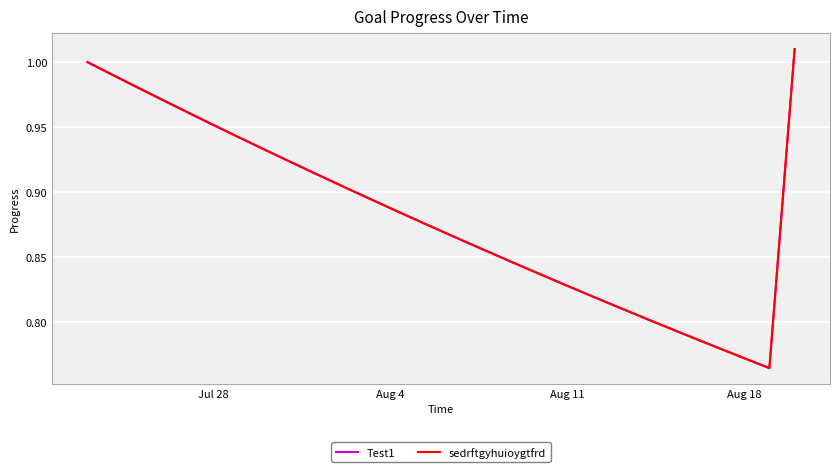

True or false: sedrftgyhuioygtfrd and Test1 intersect in this chart.

False